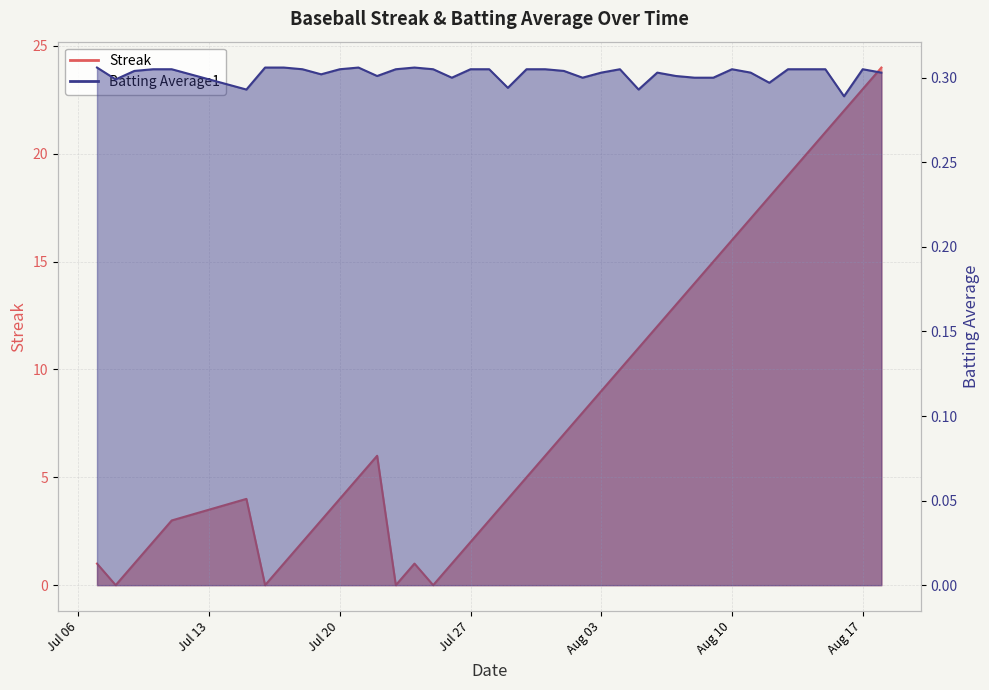

How many series are shown in this chart?

2